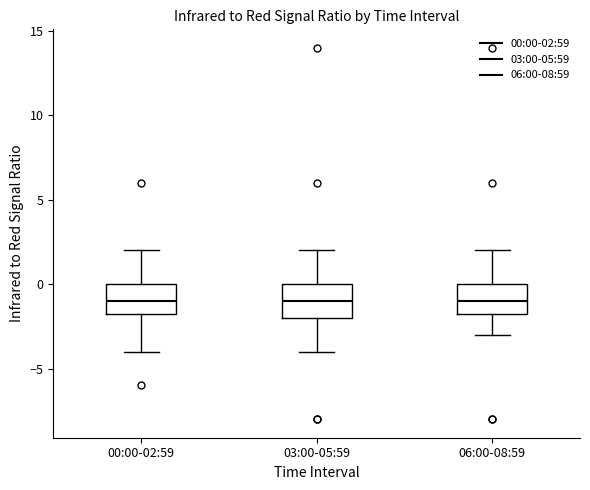

Reading left to right, transcribe this box plot: for each box, give where its median line is, the range the box spans, and where its two whiskers end, as read against the y-axis. The values are not printed on the chart, so give them approximately, as read against the axis.

00:00-02:59: median -1.0, box -1.5 to 0.0, whiskers -4.0 to 2.0
03:00-05:59: median -1.0, box -2.0 to 0.0, whiskers -4.0 to 2.0
06:00-08:59: median -1.0, box -1.5 to 0.0, whiskers -3.0 to 2.0